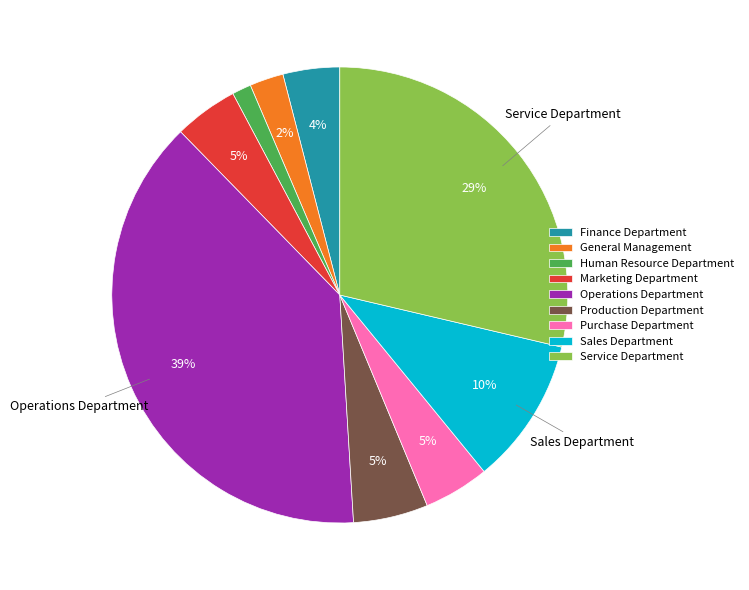

Between Operations Department and Finance Department, which is larger?

Operations Department